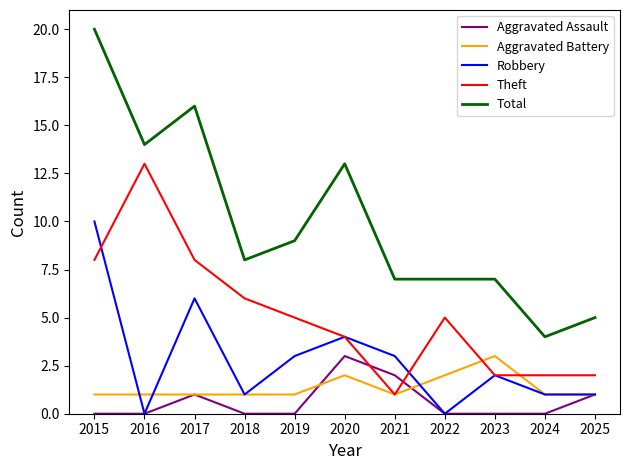

What are all the series names shown in the legend?

Aggravated Assault, Aggravated Battery, Robbery, Theft, Total